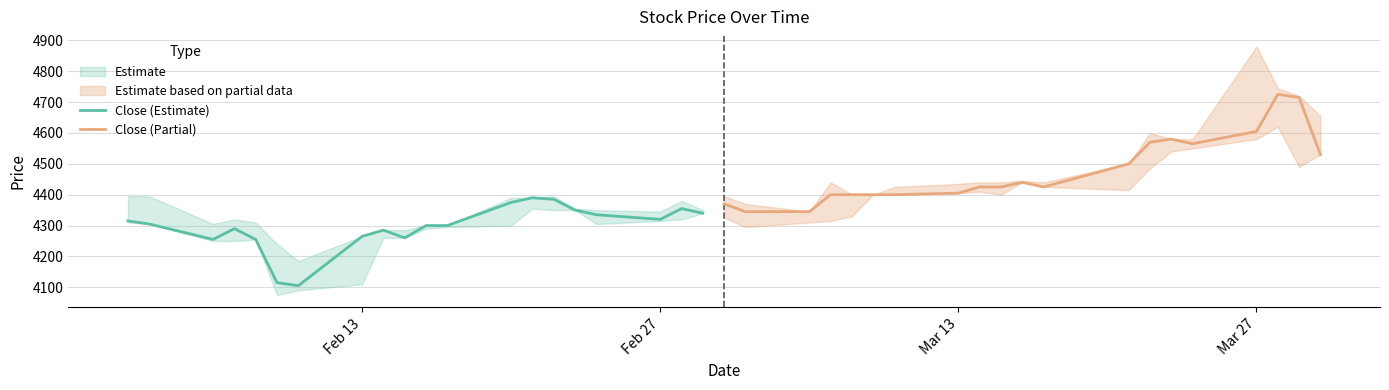

List the series in order of their overall mean, highest first.

Close (Partial), Close (Estimate)